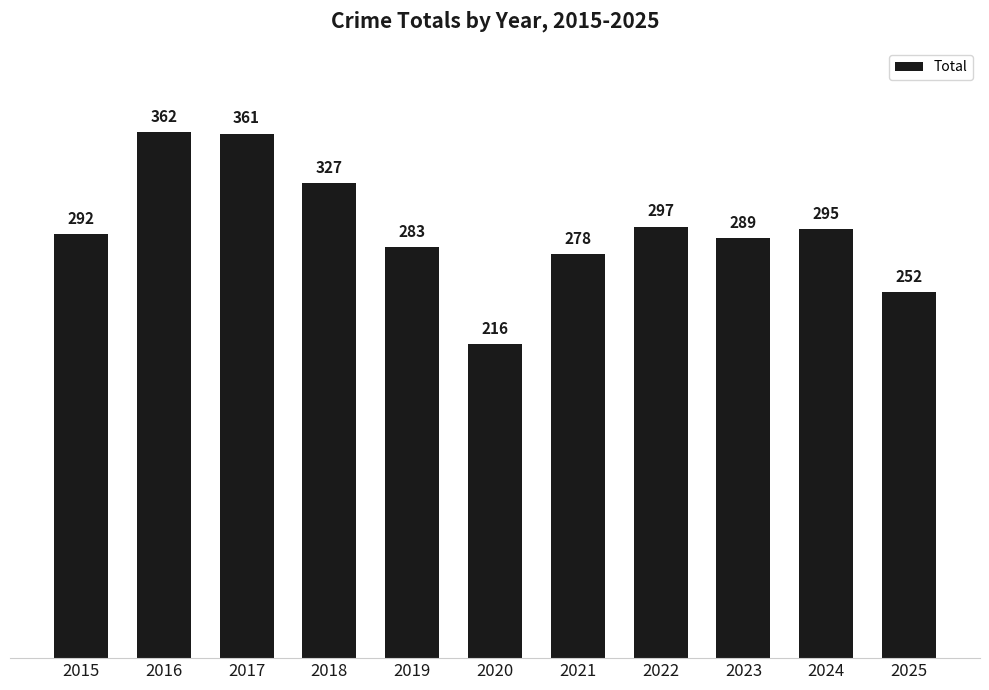

How many data points are less than 292?

5